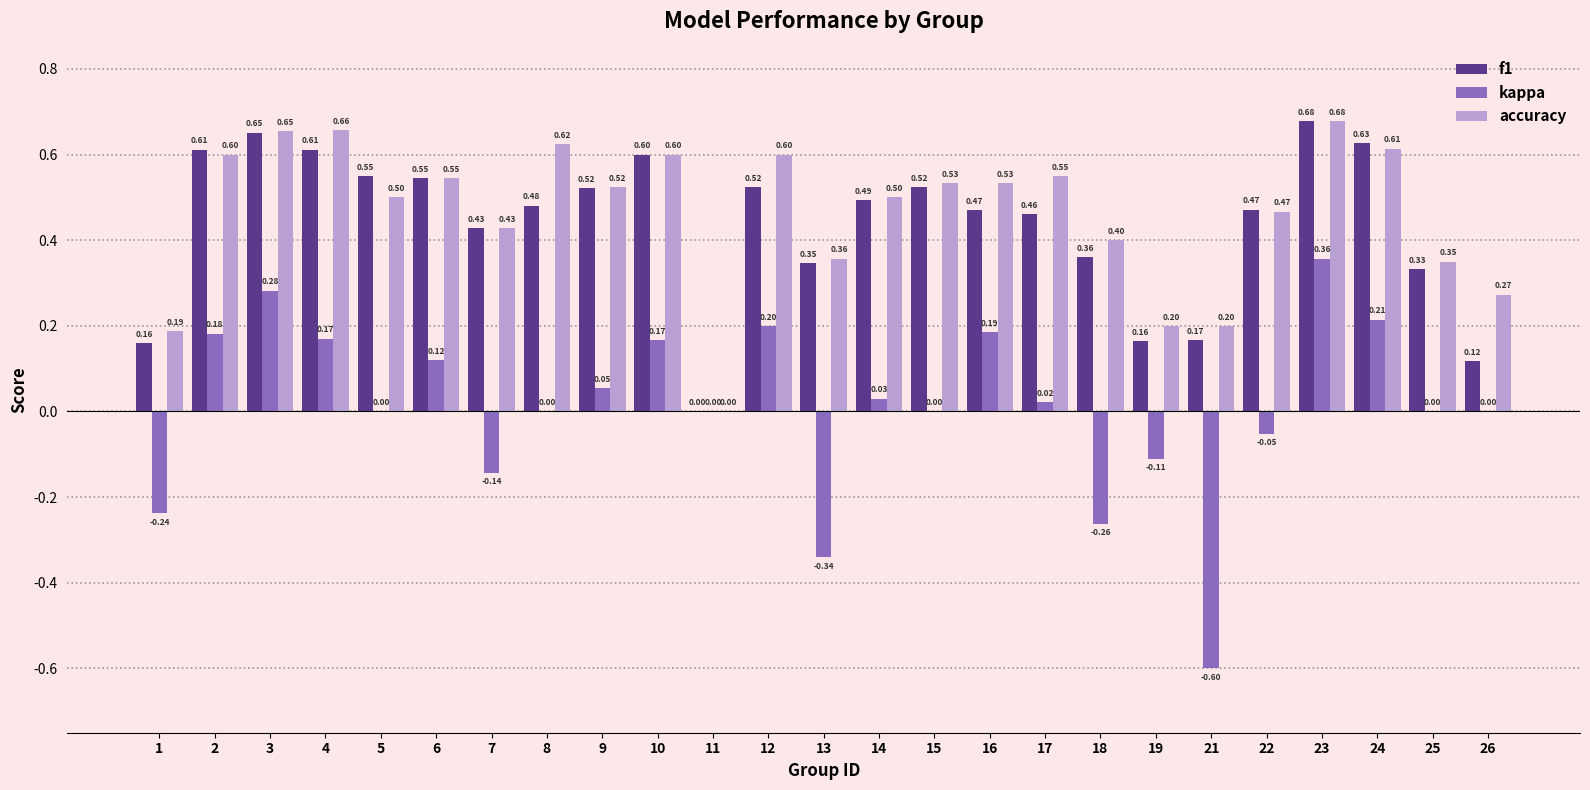

Where is accuracy nearest to the value 0?

11